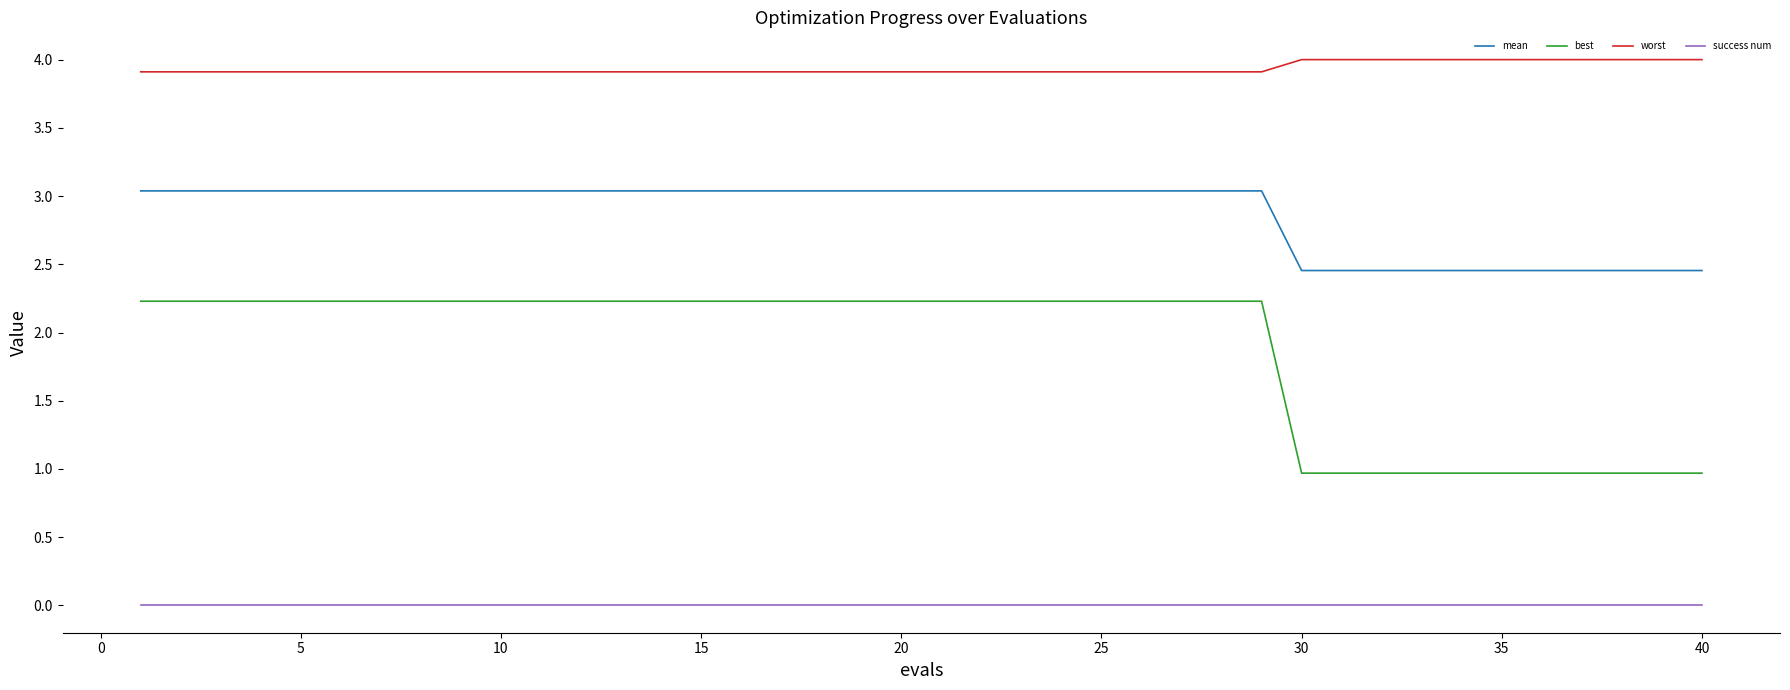

What are all the series names shown in the legend?

mean, best, worst, success num